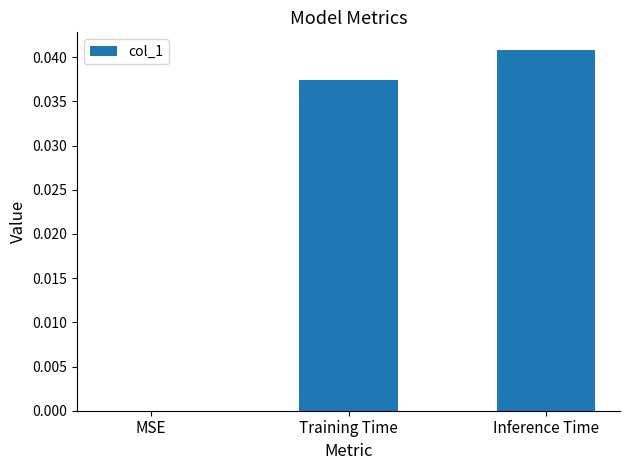

The chart shows a value of 0.1 at Inference Time. True or false?

False